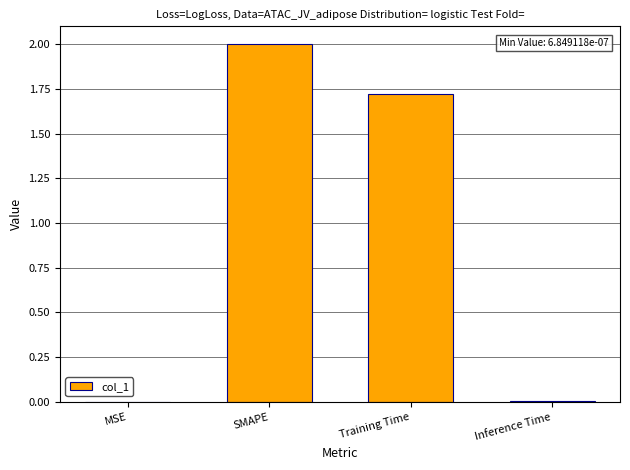

What is the difference between the values at SMAPE and Inference Time?

2.0